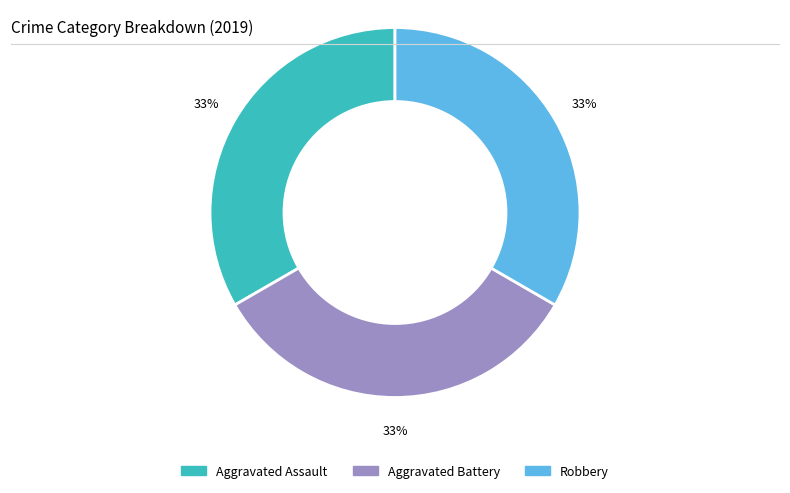

How many segments does this pie chart have?

3